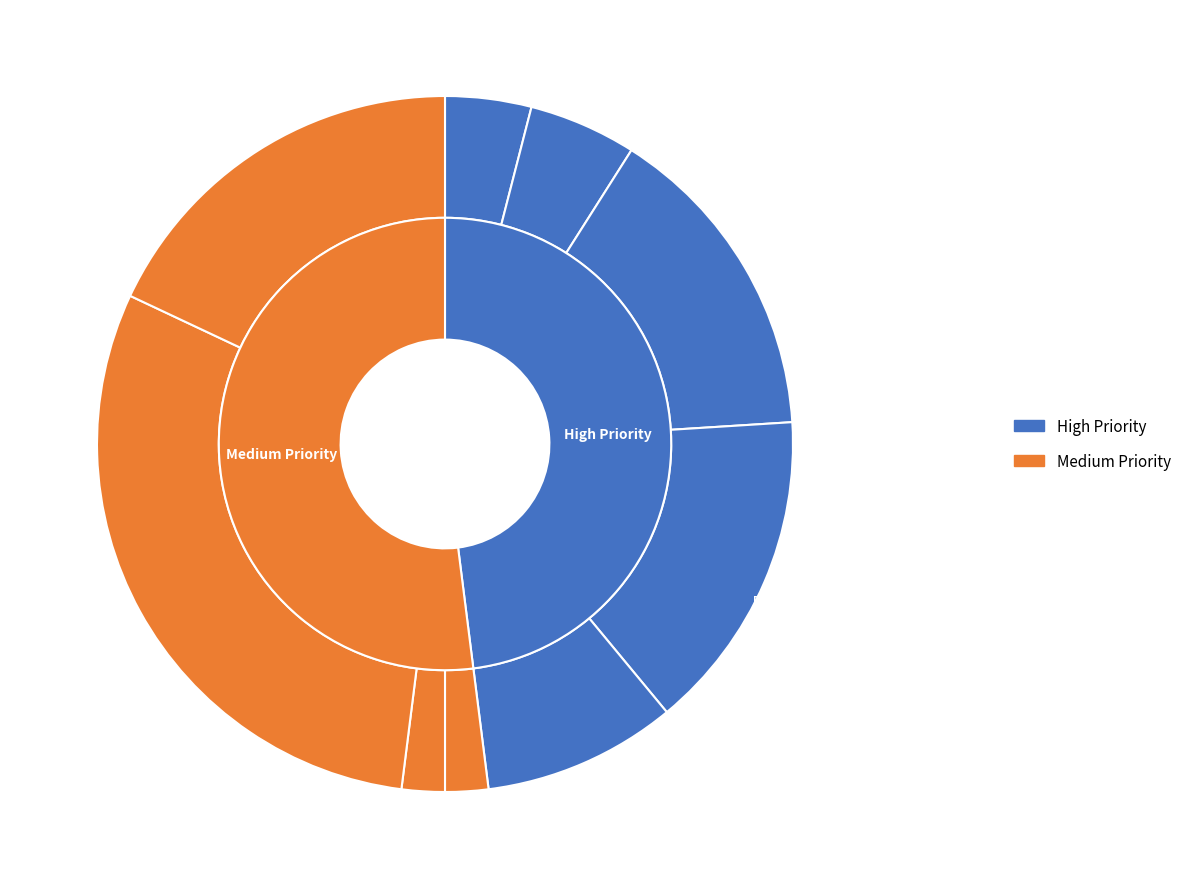

To the nearest percent, what percentage of the pie is Plan?

9%